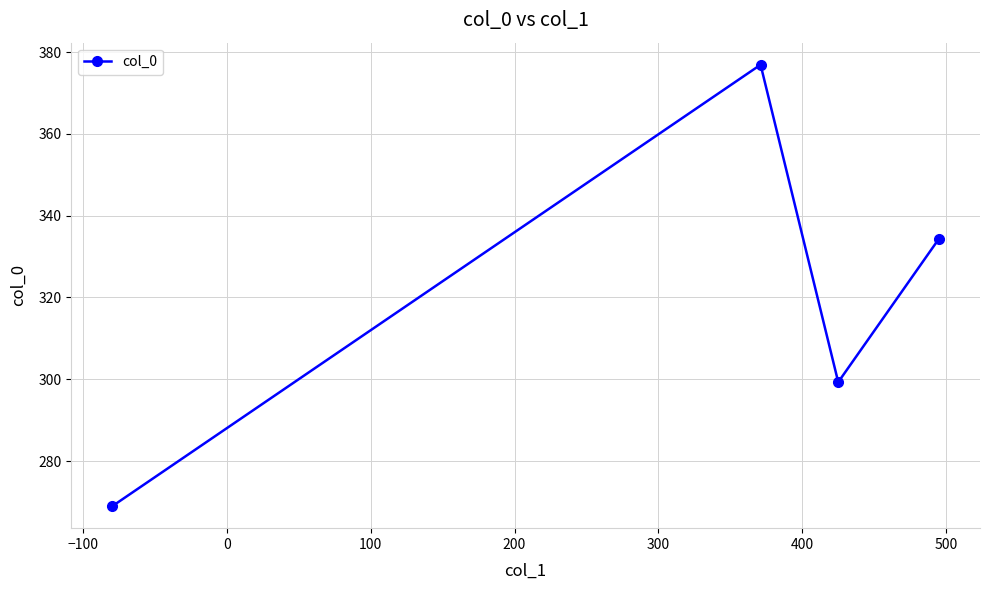

What is the minimum value shown in the chart?

269.0